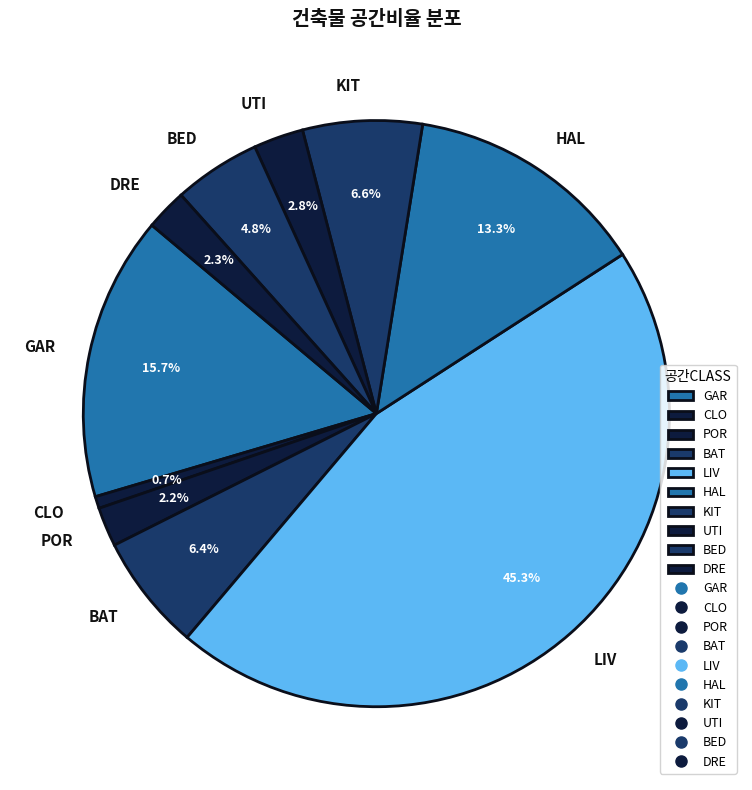

Which slice is the largest?

LIV